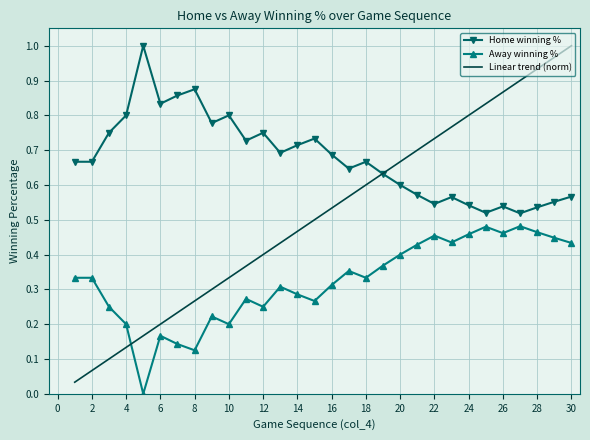

How many times do Away winning % and Linear trend (norm) cross each other?

1